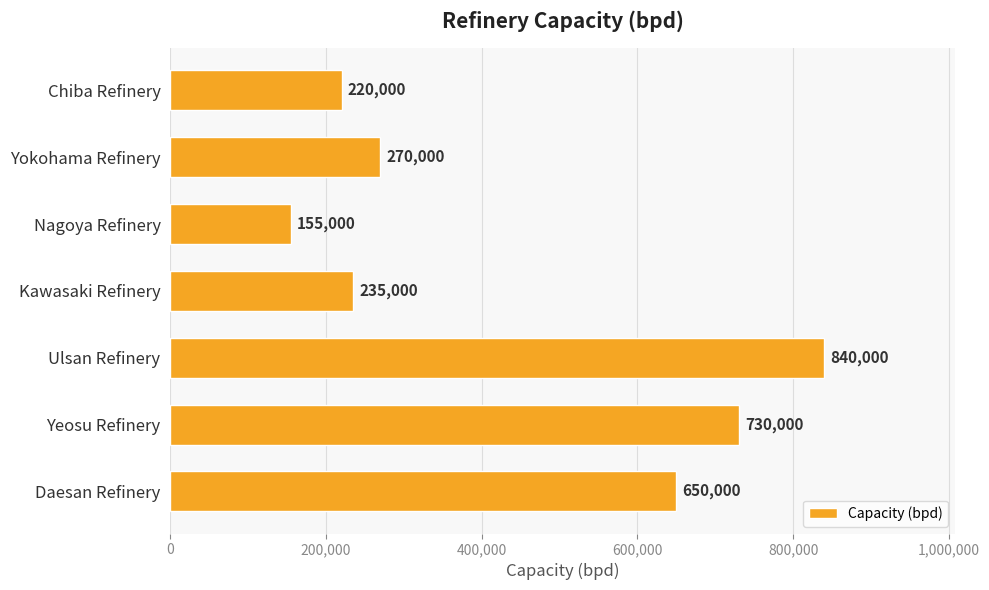

Is it true that the value at Kawasaki Refinery is 235000?

True